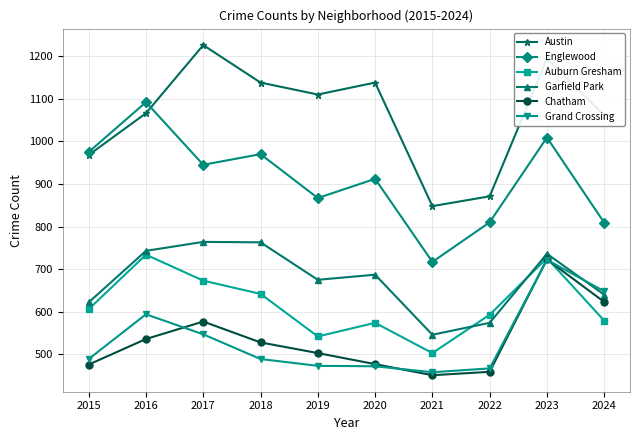

What is the difference between the highest and lowest values at 2015?

499